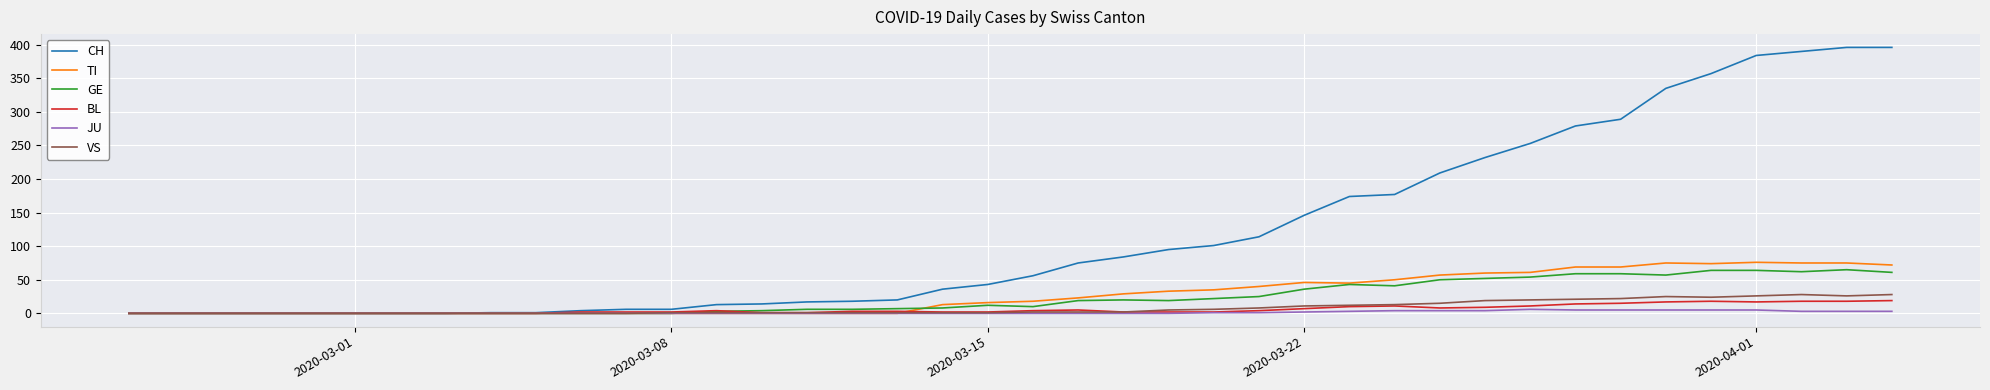

Which series has the largest range (max minus min)?

CH